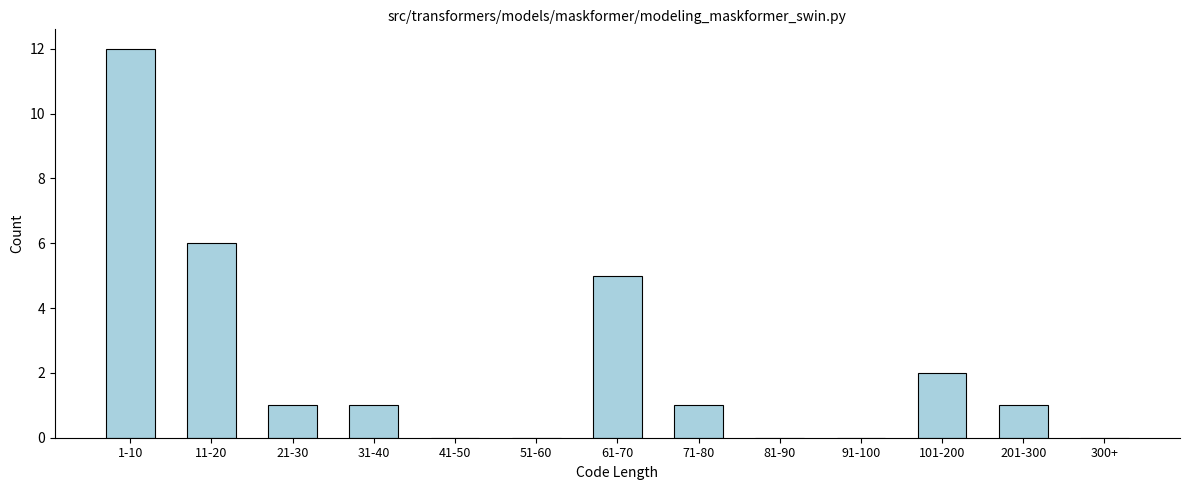

Reading left to right, transcribe all the data shown in this chart.

1-10=12	11-20=6	21-30=1	31-40=1	41-50=0	51-60=0	61-70=5	71-80=1	81-90=0	91-100=0	101-200=2	201-300=1	300+=0